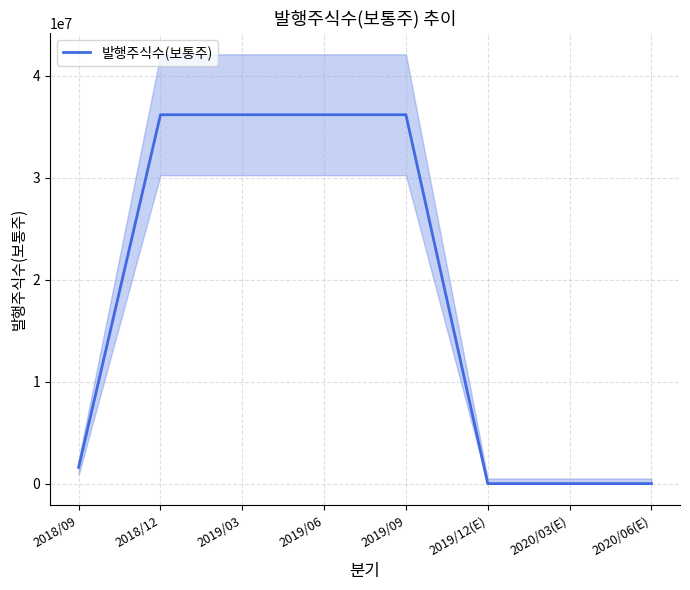

How many data points are less than 36192257?

4